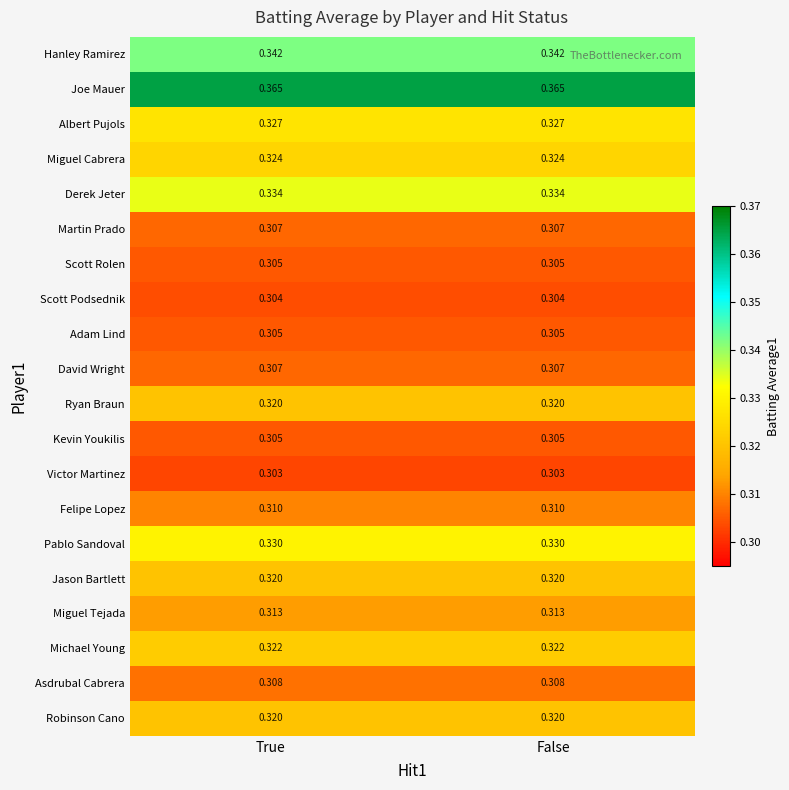

Is the value of David Wright at False greater than the value of Victor Martinez at True?

Yes